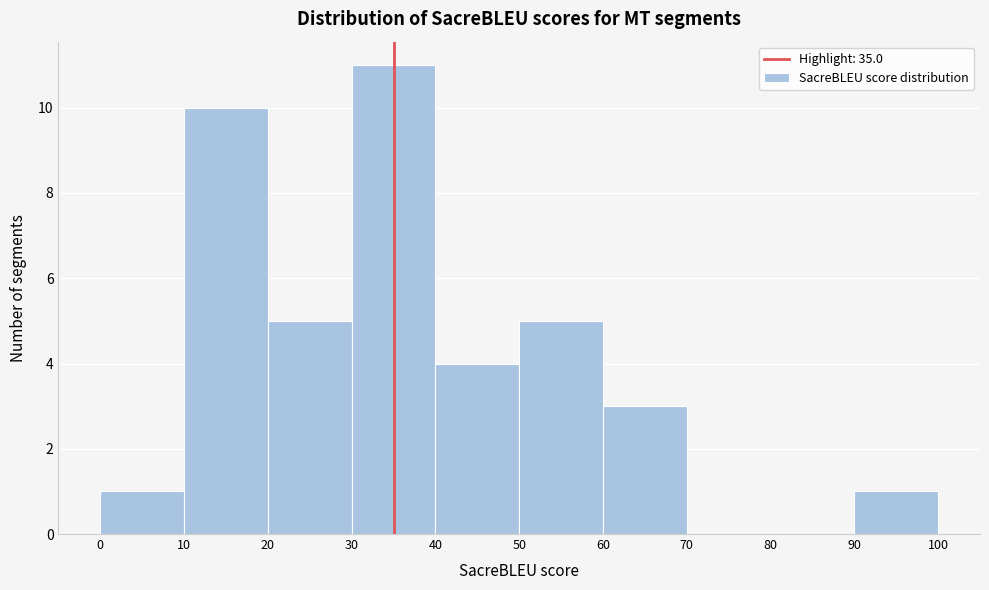

Reading left to right, list every bar in this chart as the range it spans on the x-axis followed by its height. The values are not printed on the chart, so give them approximately, as read against the axis.

0 to 10: 1
10 to 20: 10
20 to 30: 5
30 to 40: 11
40 to 50: 4
50 to 60: 5
60 to 70: 3
70 to 80: 0
80 to 90: 0
90 to 100: 1